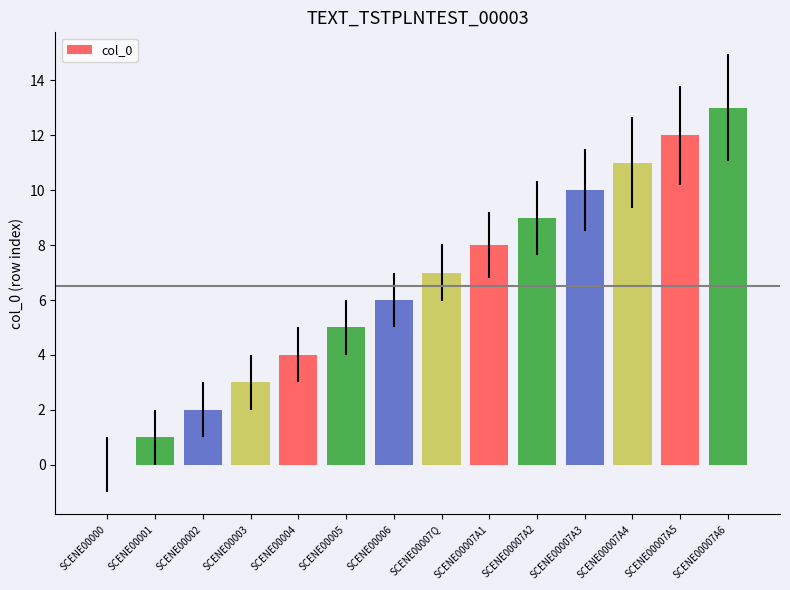

How many positive values are there?

13